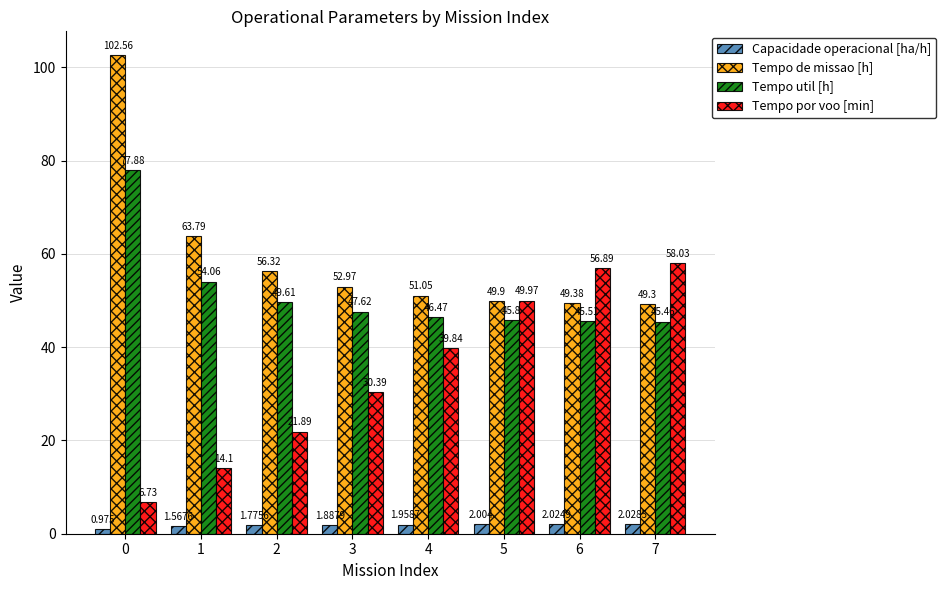

At 4, list the series in order from smallest to largest.

Capacidade operacional [ha/h], Tempo por voo [min], Tempo util [h], Tempo de missao [h]